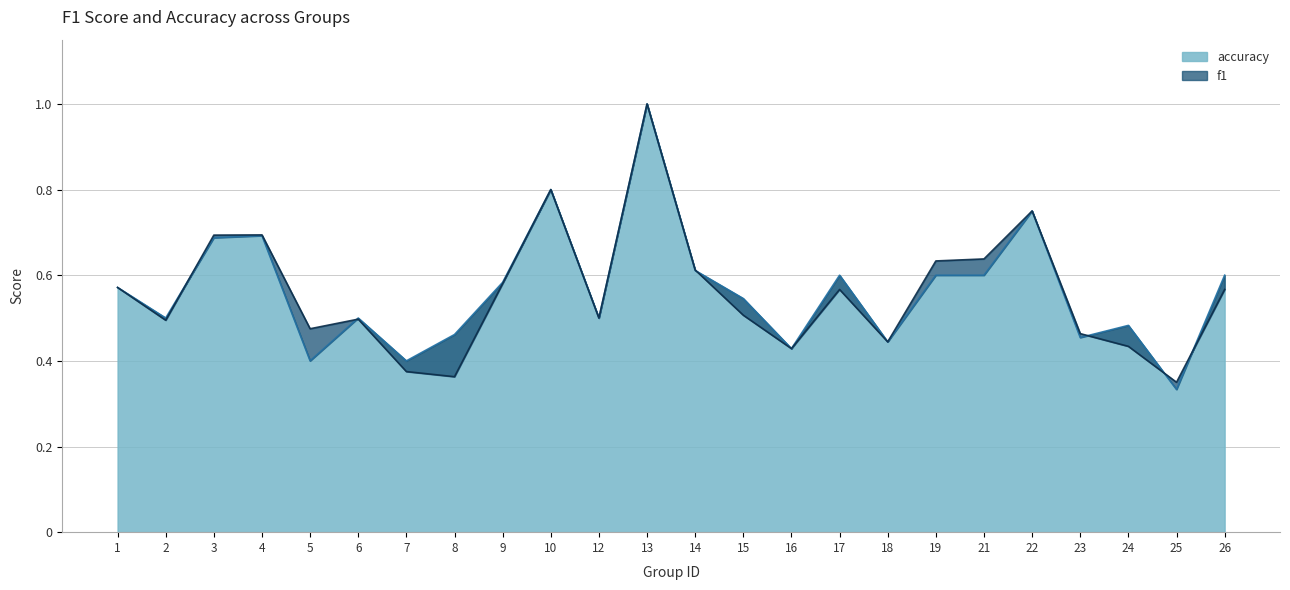

Does the chart have visible grid lines?

Yes